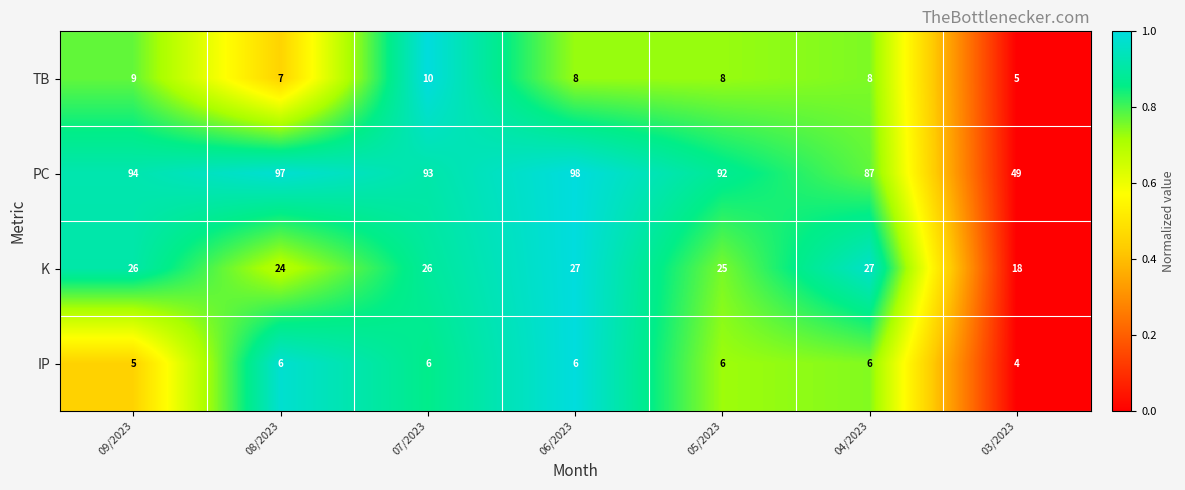

How many distinct data groups are displayed?

4